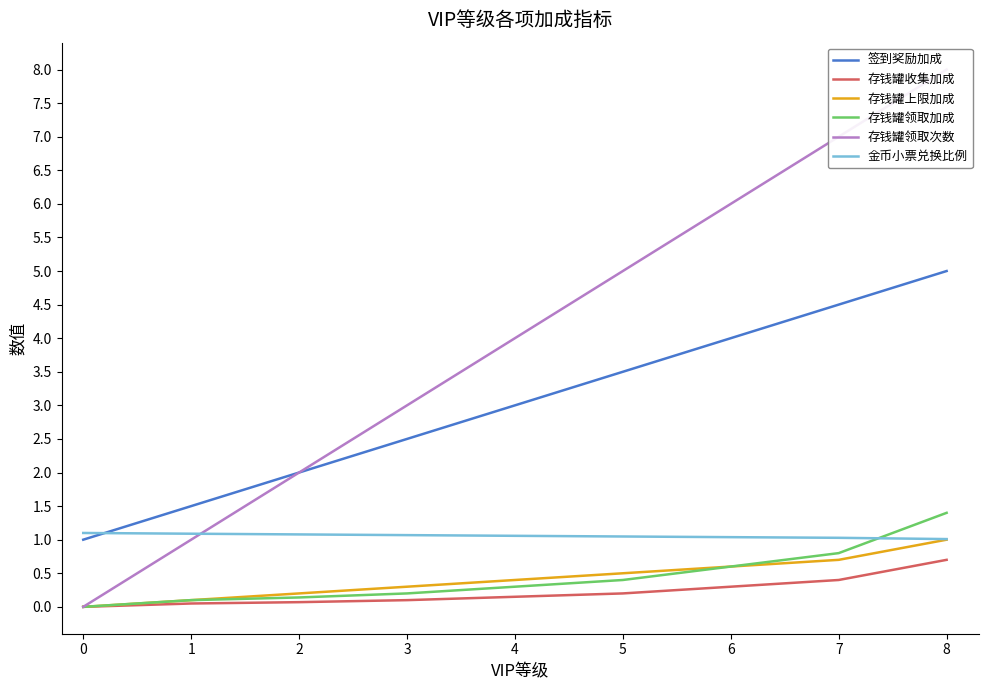

What is the minimum value for 签到奖励加成?

1.0